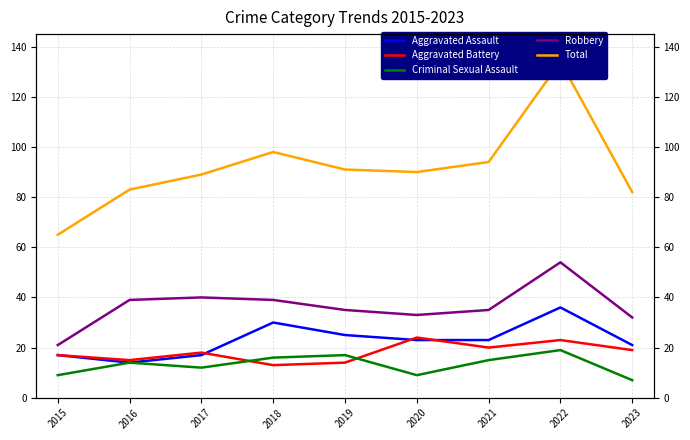

List the series in order of their peak value, lowest first.

Criminal Sexual Assault, Aggravated Battery, Aggravated Assault, Robbery, Total